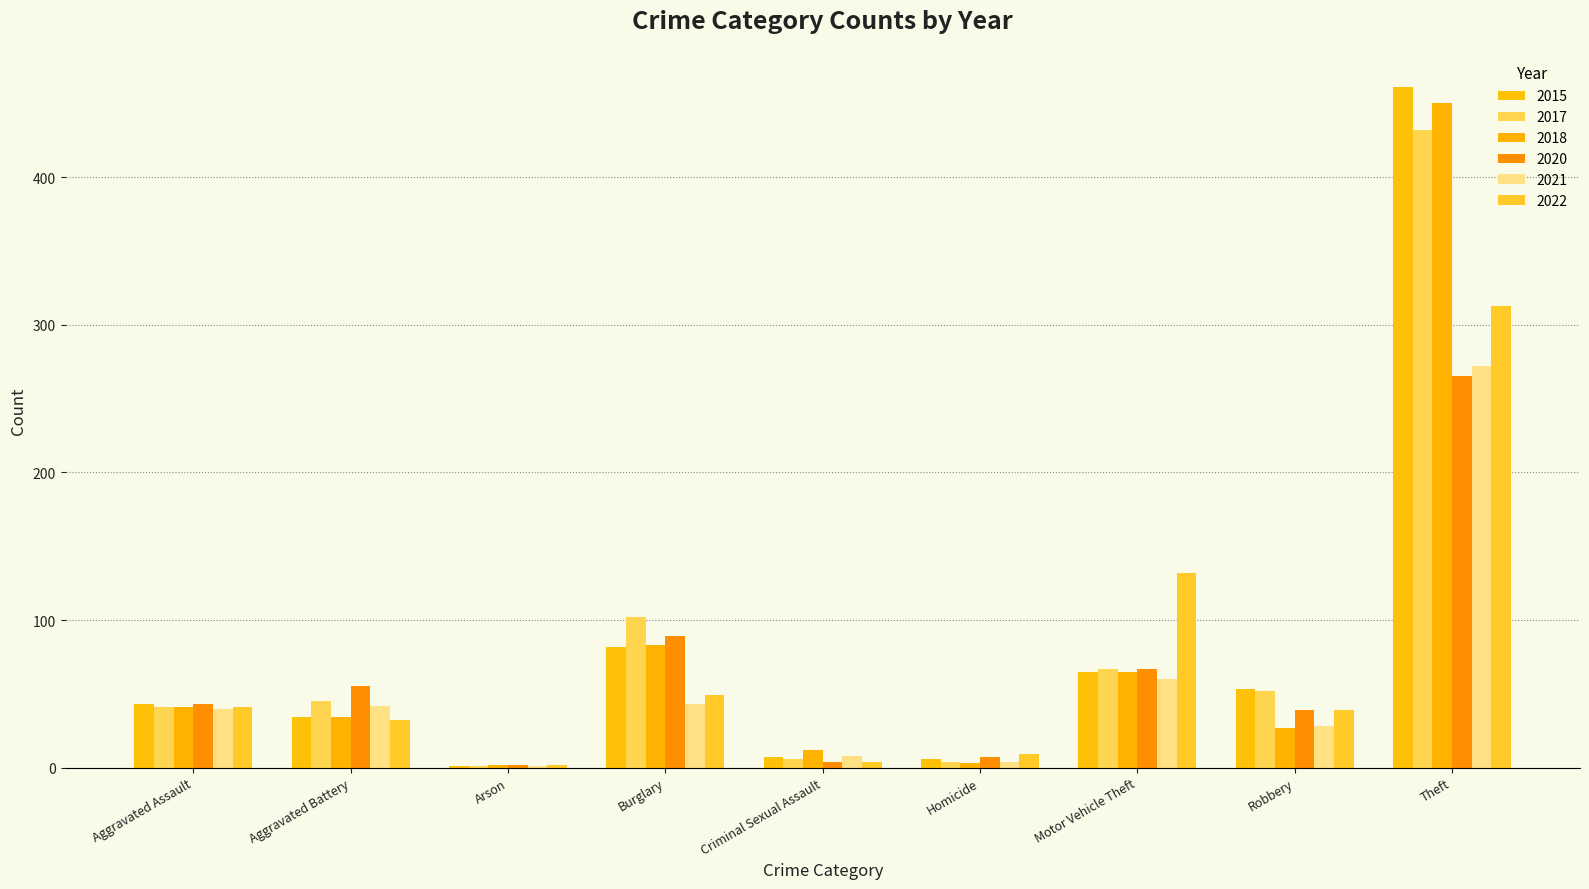

What is the sum of all 2018 values?

717